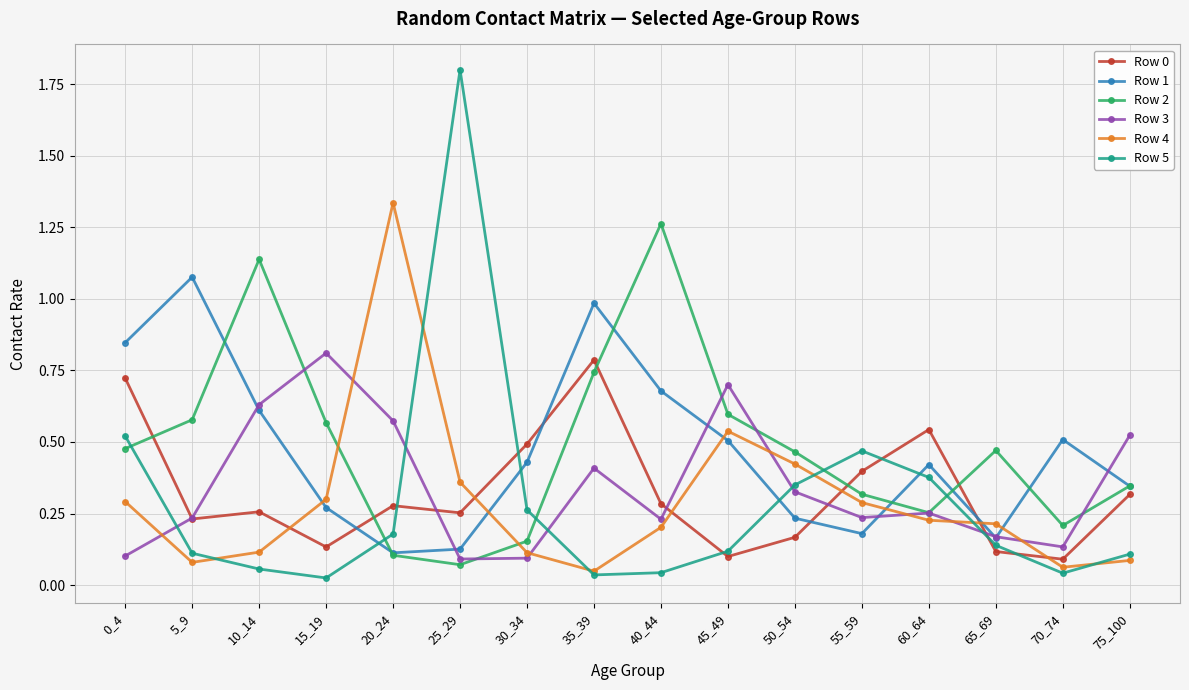

True or false: Row 0 and Row 1 cross at least once.

True